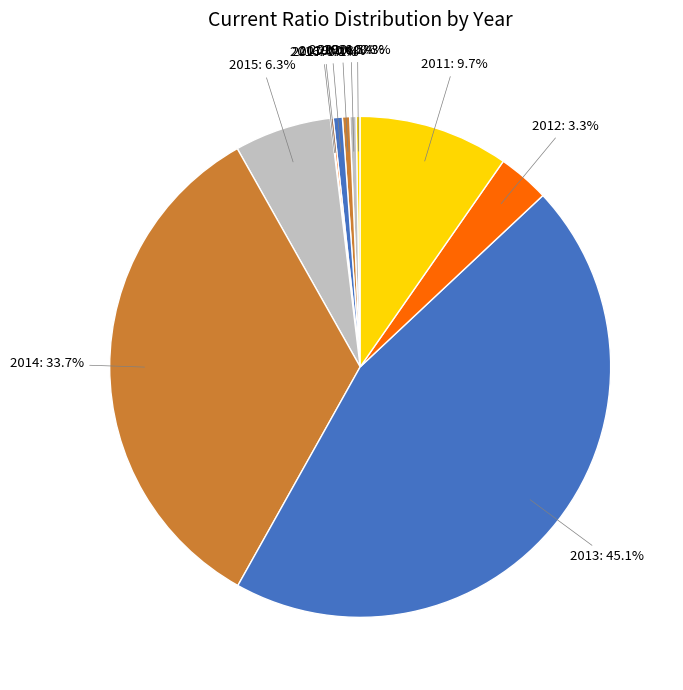

To the nearest percent, what portion does 2011 represent?

10%